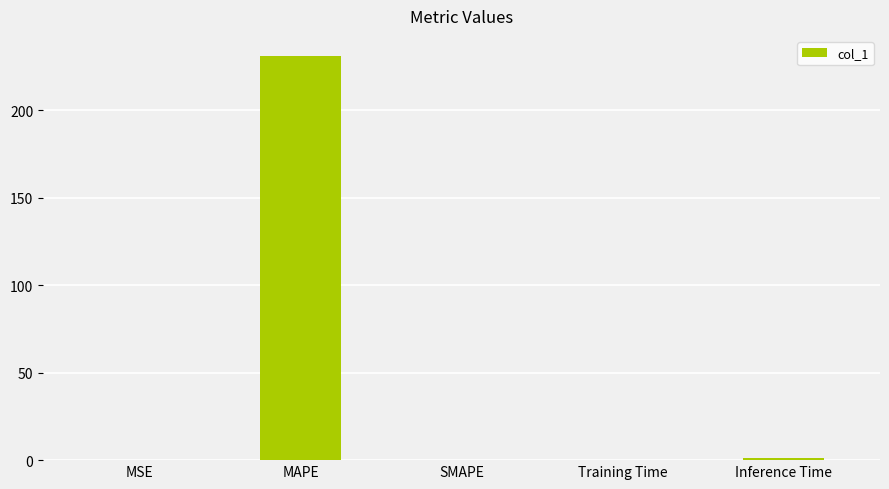

Is it true that the value at MAPE is 231.0?

True